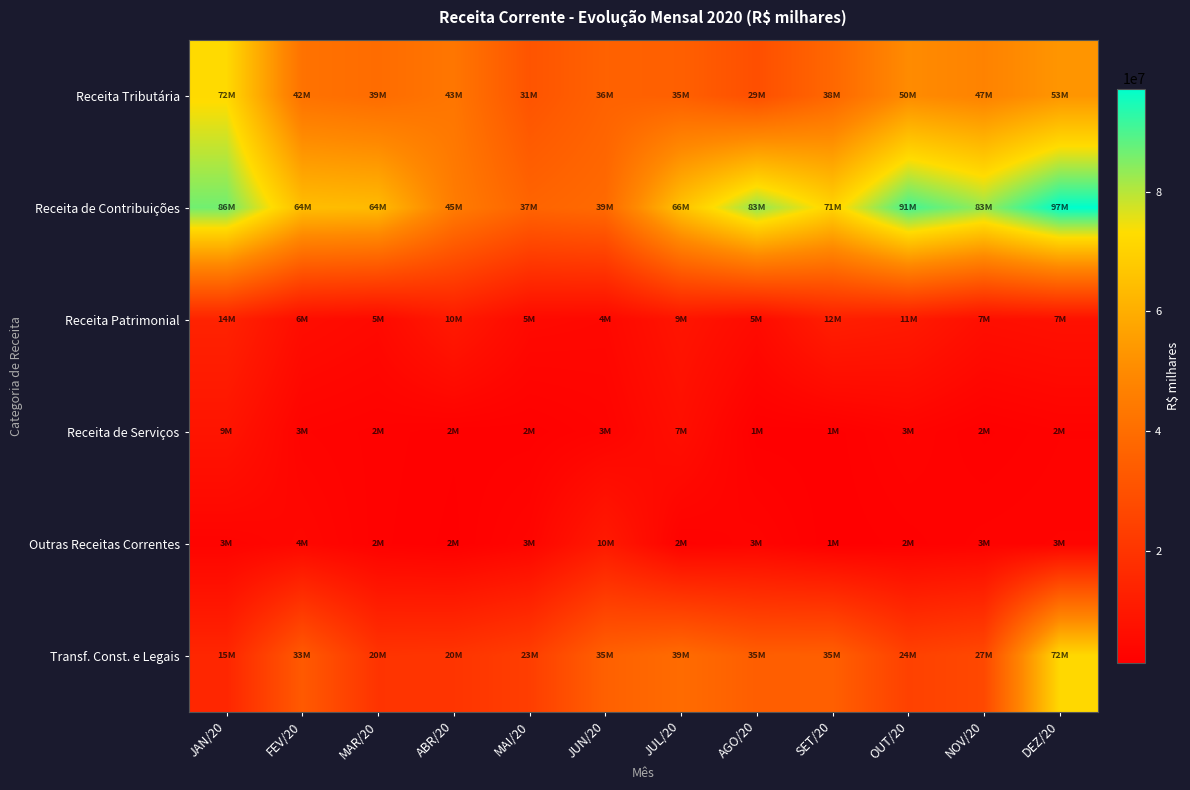

How many values in the Receita Tributária series are below 41660184?

6